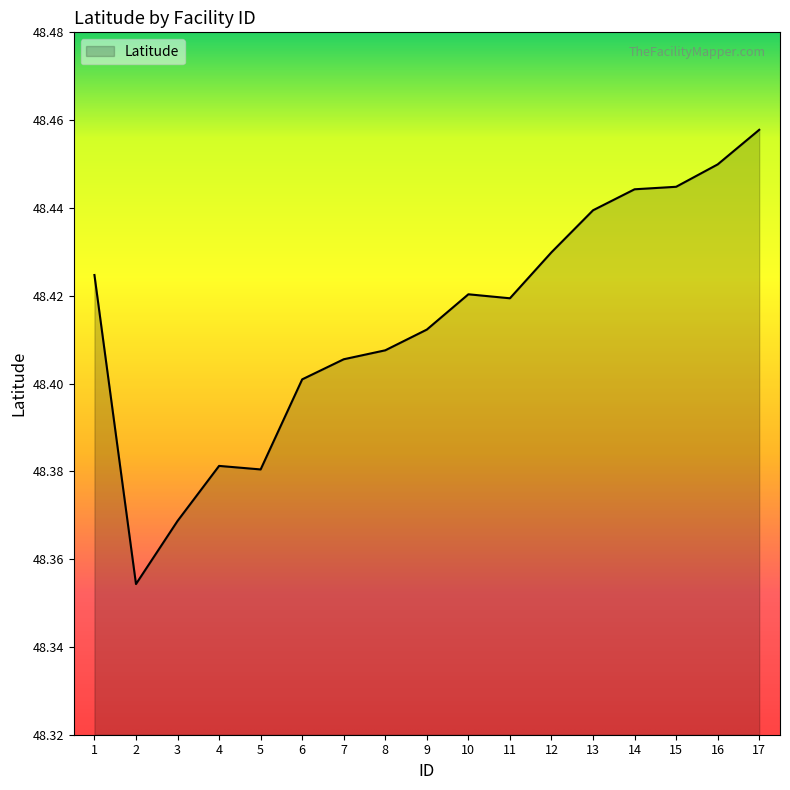

The value at 6 is 48.4. True or false?

True